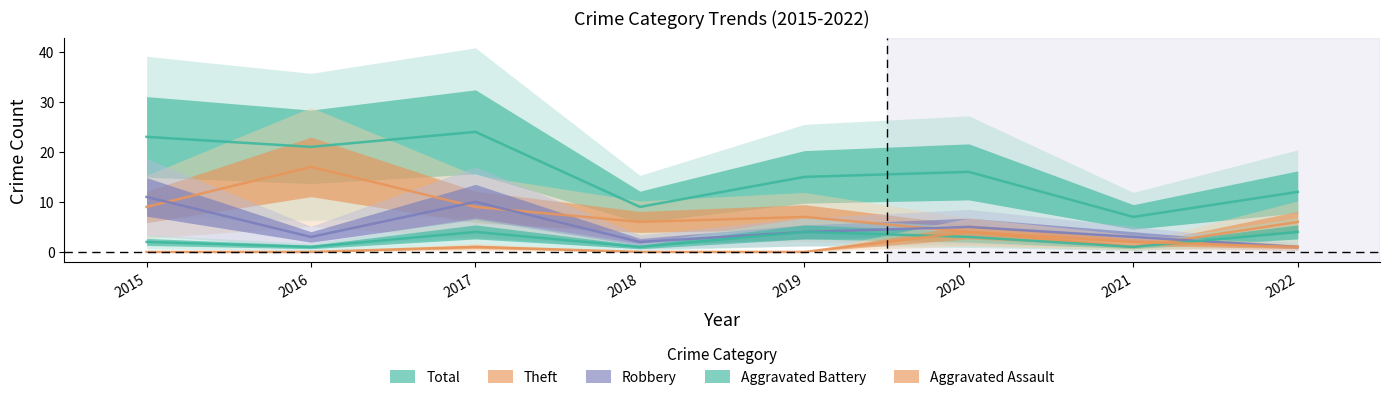

Reading left to right, list all the values displayed in this chart.

Aggravated Assault: 2015=0	2016=0	2017=1	2018=0	2019=0	2020=4	2021=2	2022=1
Aggravated Battery: 2015=2	2016=1	2017=4	2018=1	2019=4	2020=3	2021=1	2022=4
Robbery: 2015=11	2016=3	2017=10	2018=2	2019=4	2020=5	2021=3	2022=1
Theft: 2015=9	2016=17	2017=9	2018=6	2019=7	2020=4	2021=1	2022=6
Total: 2015=23	2016=21	2017=24	2018=9	2019=15	2020=16	2021=7	2022=12